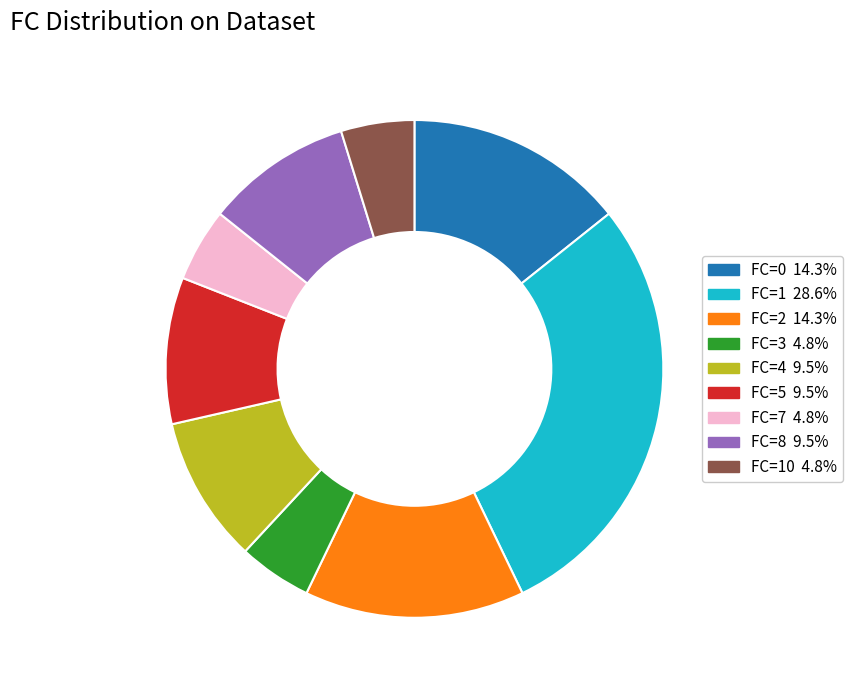

Is there any slice that represents more than half of the pie?

No